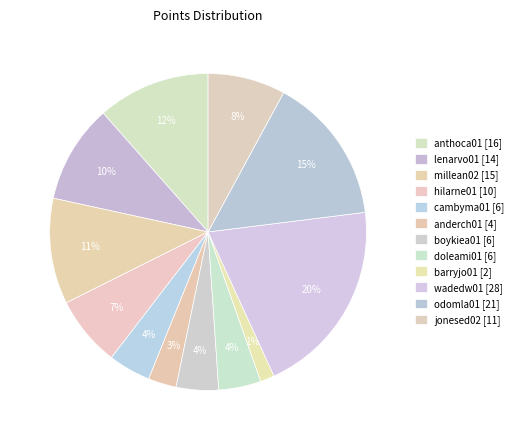

Is there any slice that represents more than half of the pie?

No